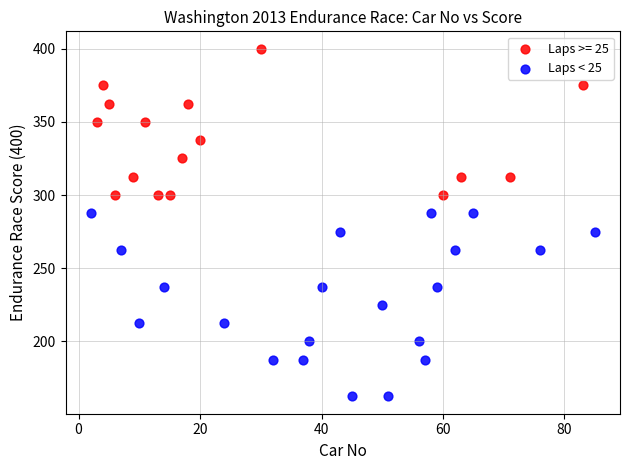

Which series reaches the maximum Y coordinate?

Laps >= 25